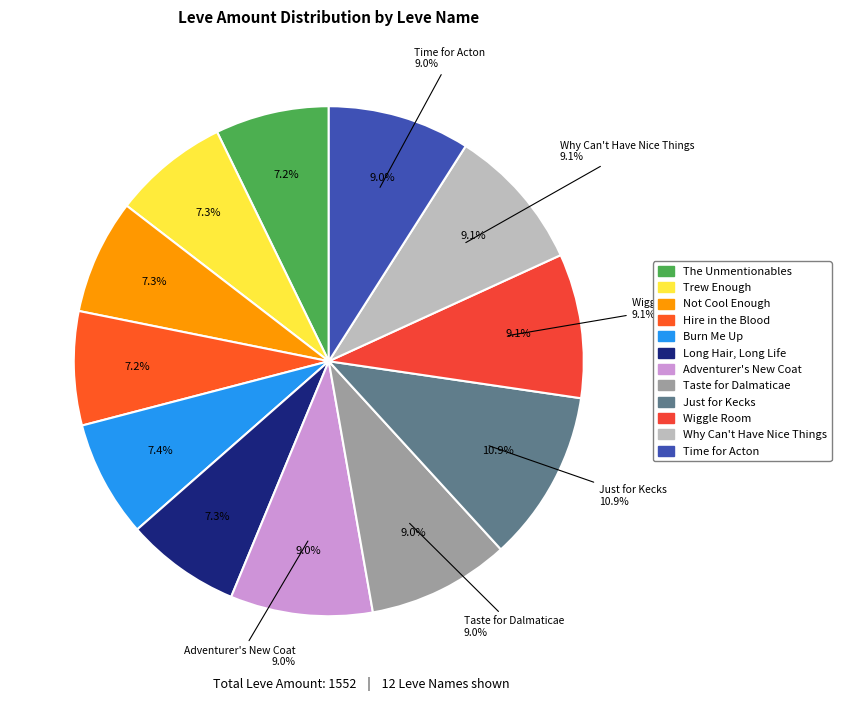

Is it true that The Adventurer's New Coat is 9% of the pie?

True